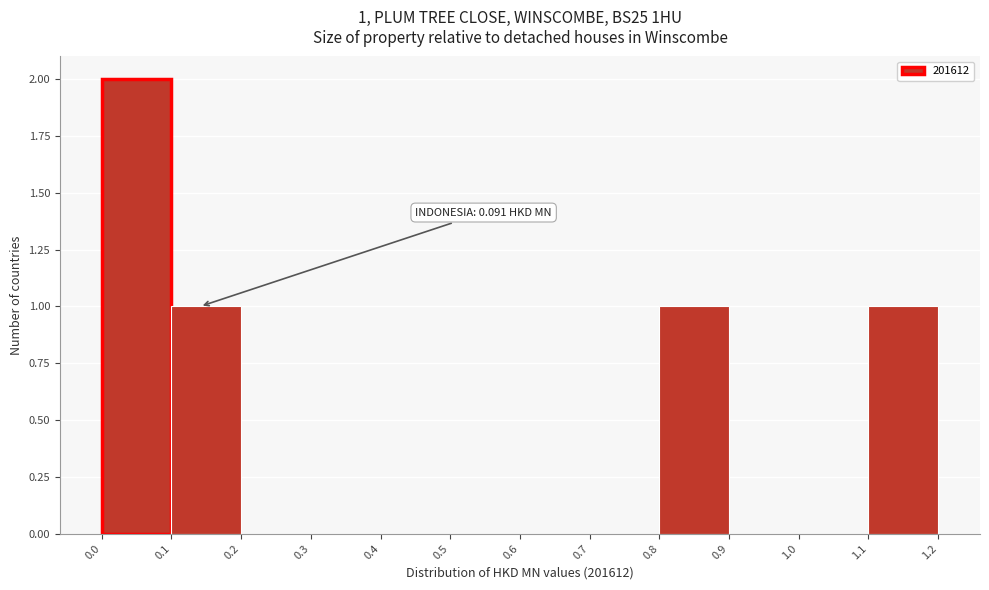

Over which range of the x-axis is the bar tallest?

0.0 to 0.1